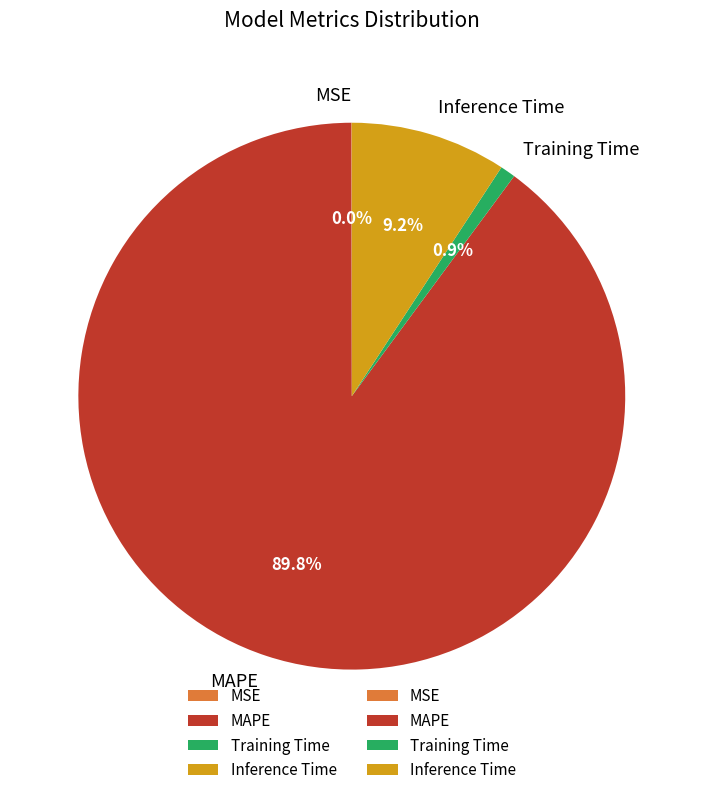

Which has a higher value, Training Time or Inference Time?

Inference Time